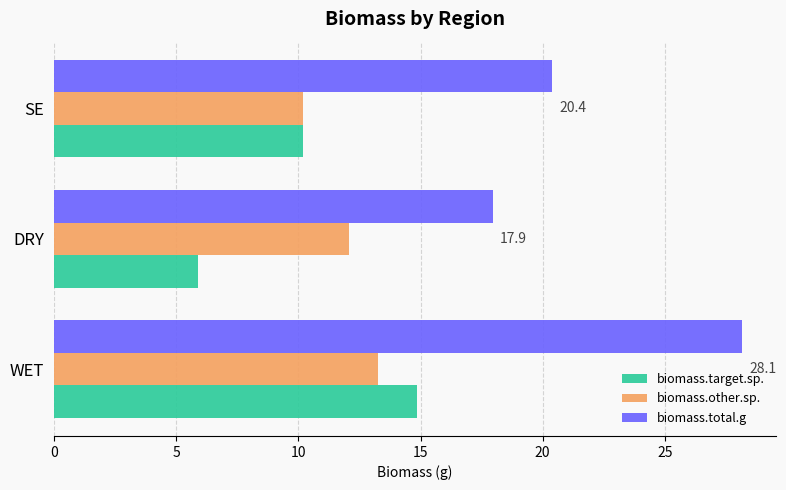

Which series has the largest total across all categories?

biomass.total.g